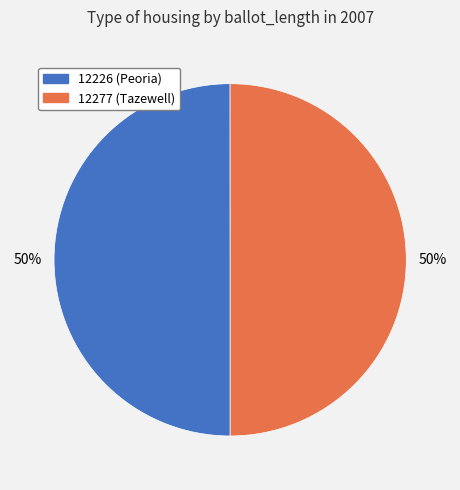

Approximately how many times larger is the value at 12226 compared to 12277?

1.0